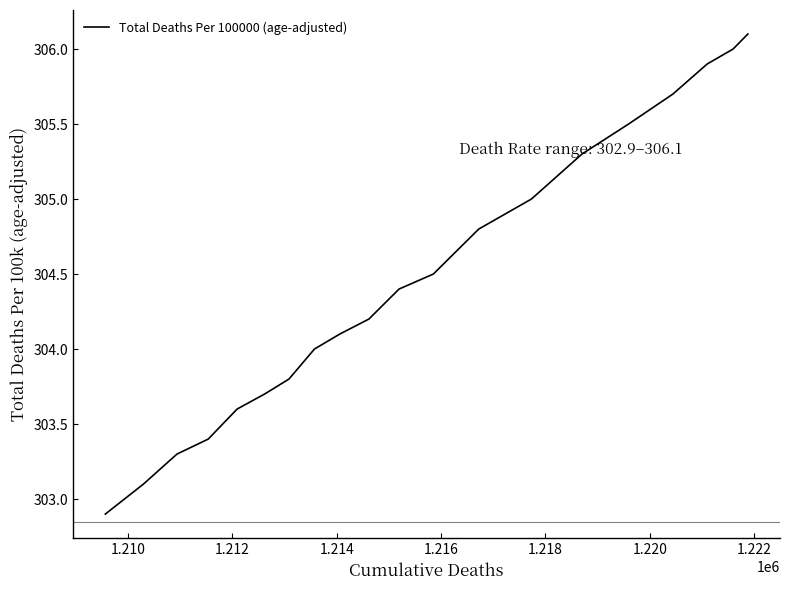

Does the chart have visible grid lines?

No